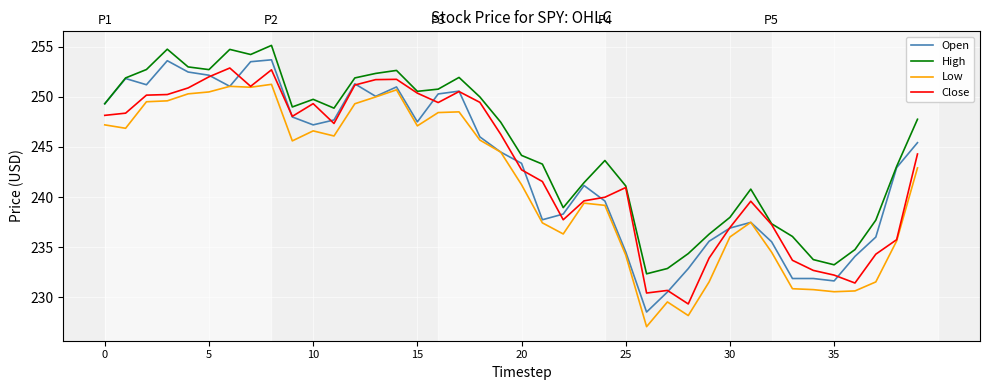

Which series has the largest total across all categories?

High